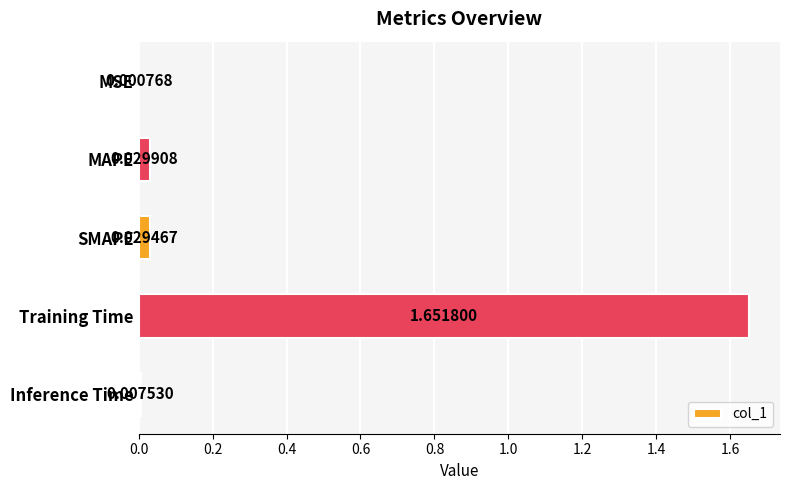

How many data points does each series have?

5